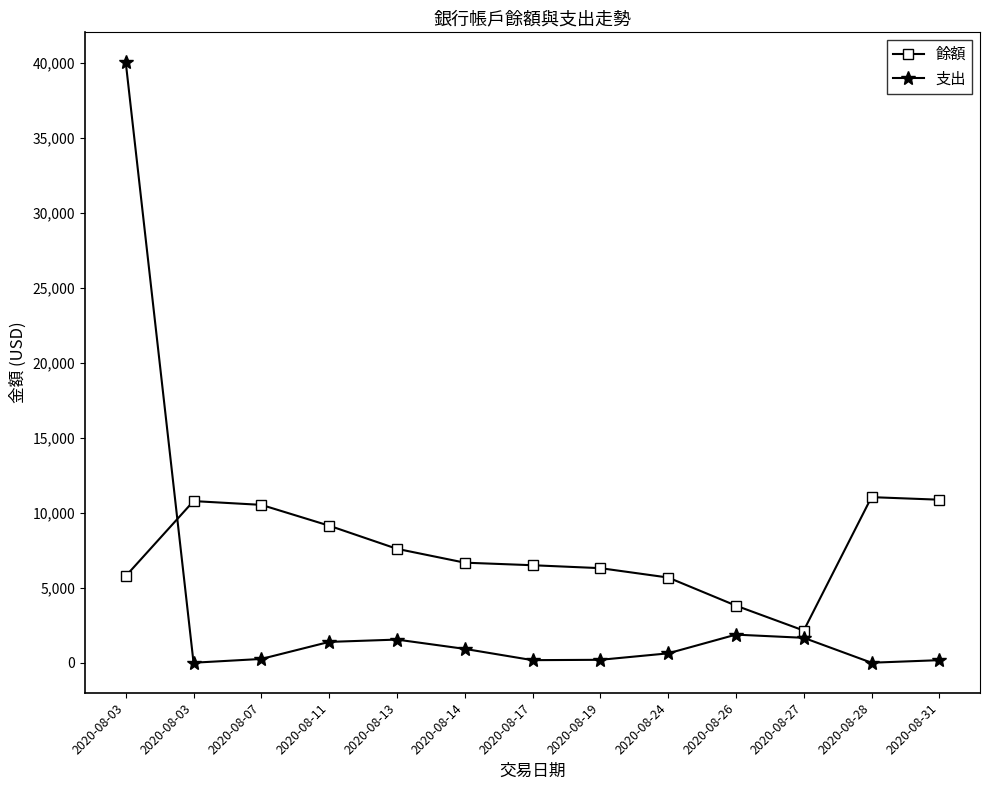

How many interior local peaks does the 餘額 series have?

2